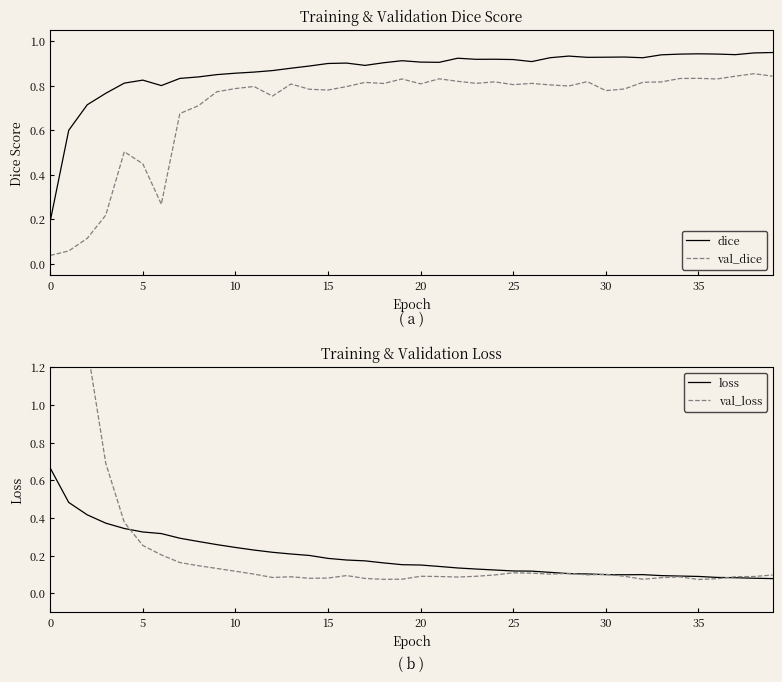

What is the difference between the maximum and minimum values in the val_dice series?

0.8